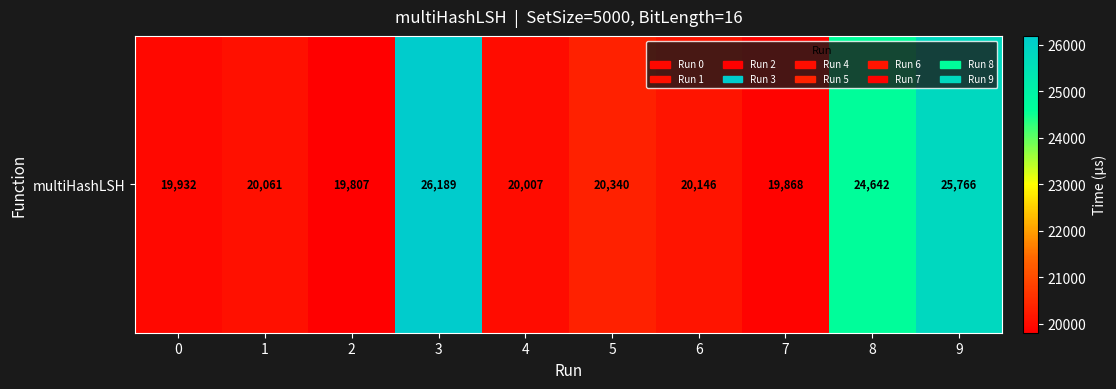

What is the change in value from 4 to 6?

+139